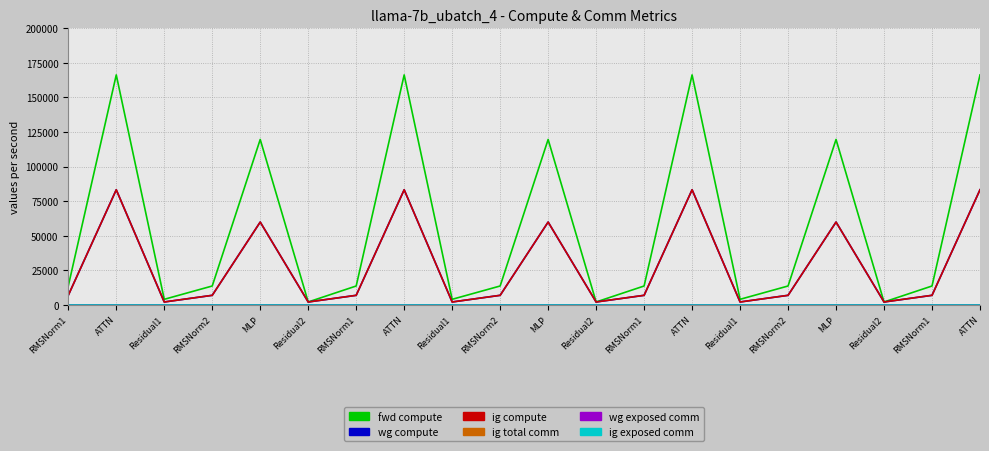

Which series has the largest total across all categories?

fwd compute